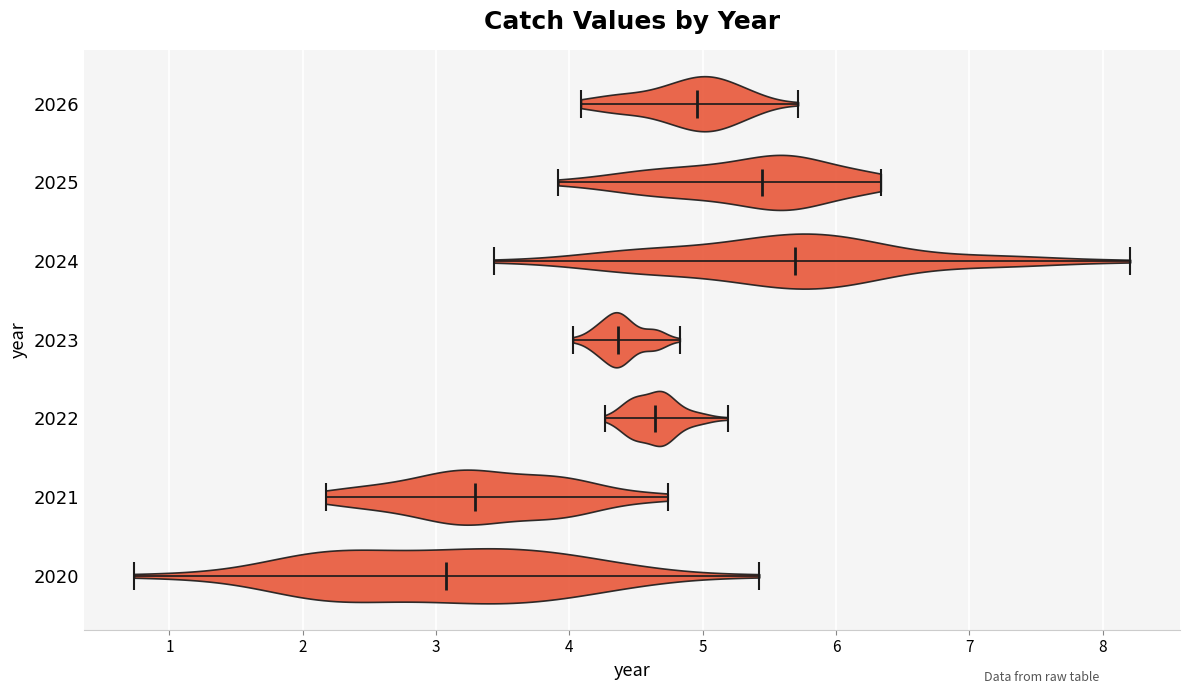

Reading bottom to top, read every violin against the x-axis: where its median line is, and the lowest and highest points it reaches. The values are not printed on the chart, so give them approximately, as read against the axis.

2020: median line 3.1, lowest point 0.7, highest point 5.4
2021: median line 3.3, lowest point 2.2, highest point 4.7
2022: median line 4.6, lowest point 4.3, highest point 5.2
2023: median line 4.4, lowest point 4.0, highest point 4.8
2024: median line 5.7, lowest point 3.4, highest point 8.2
2025: median line 5.4, lowest point 3.9, highest point 6.3
2026: median line 5.0, lowest point 4.1, highest point 5.7